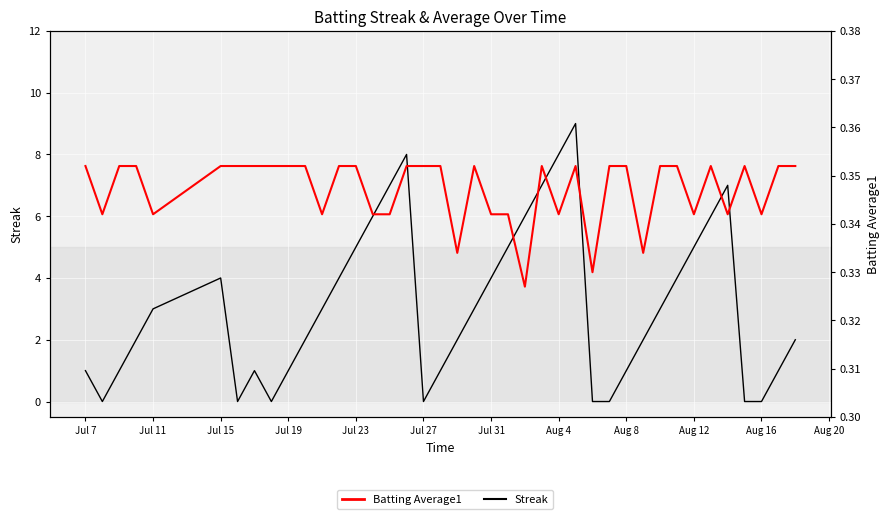

How many categories are shown in the chart?

40